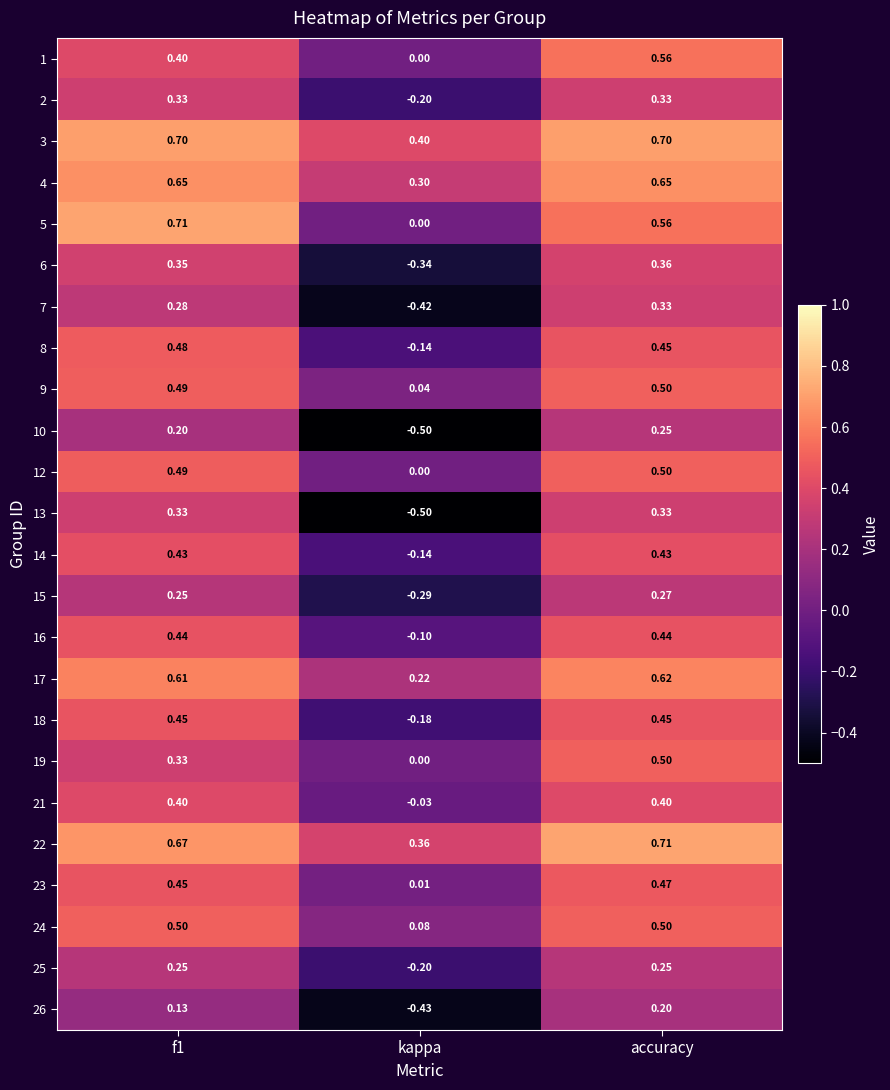

Where is 1 nearest to the value 0?

kappa